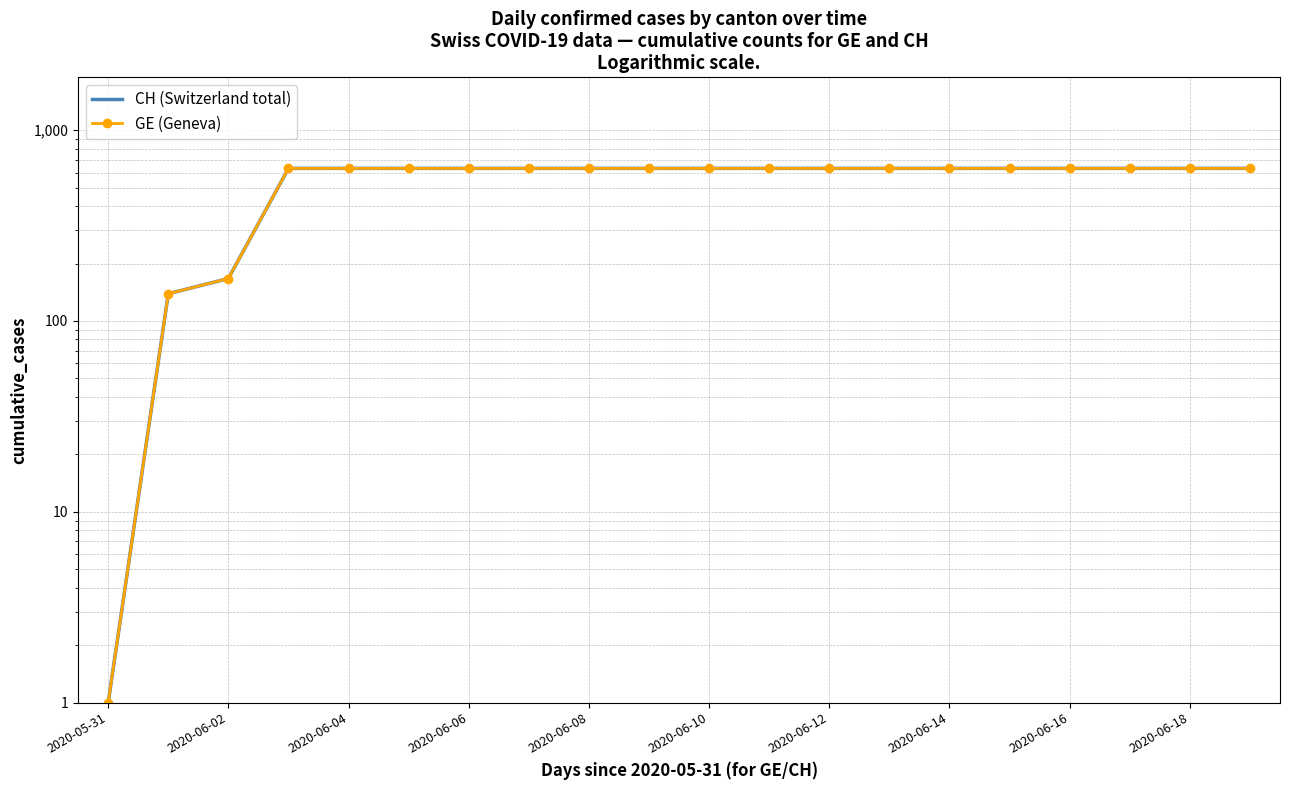

Reading left to right, transcribe all the data shown in this chart.

CH (Switzerland total): 1	139	167	631	631	631	631	631	631	631	631	631	631	631	631	631	631	631	631	631
GE (Geneva): 1	139	167	631	631	631	631	631	631	631	631	631	631	631	631	631	631	631	631	631